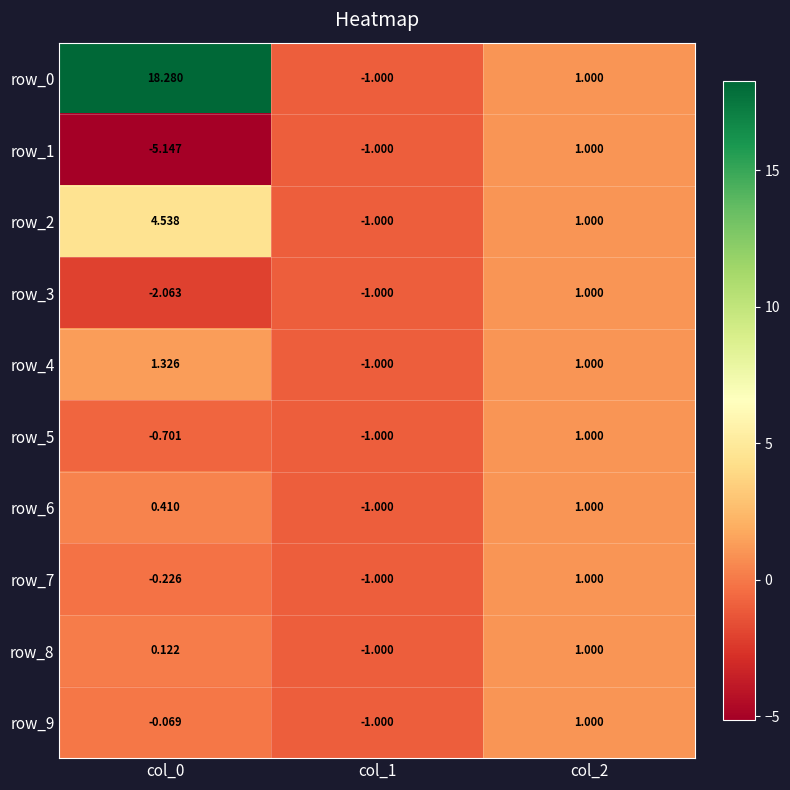

Which series has the widest spread of values?

row_0